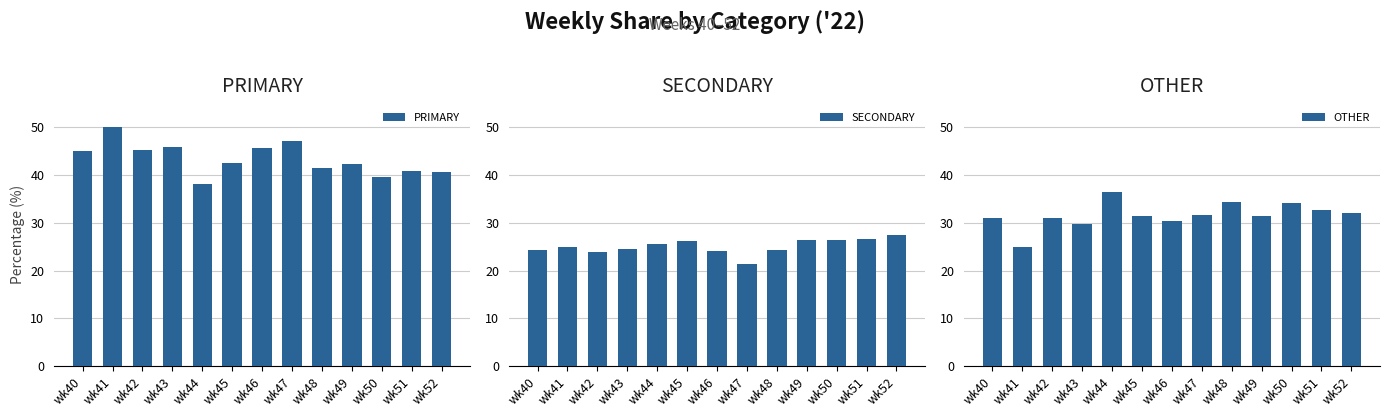

At which category is the sum across all series the highest?

wk43